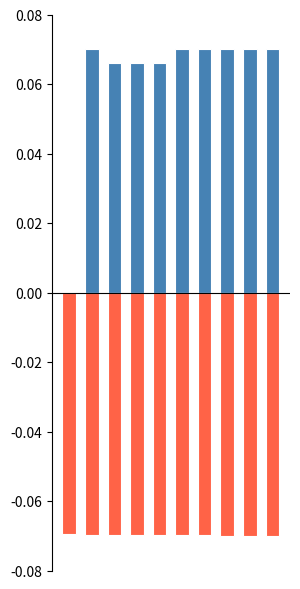

What are all the series names shown in the legend?

col_1, col_0